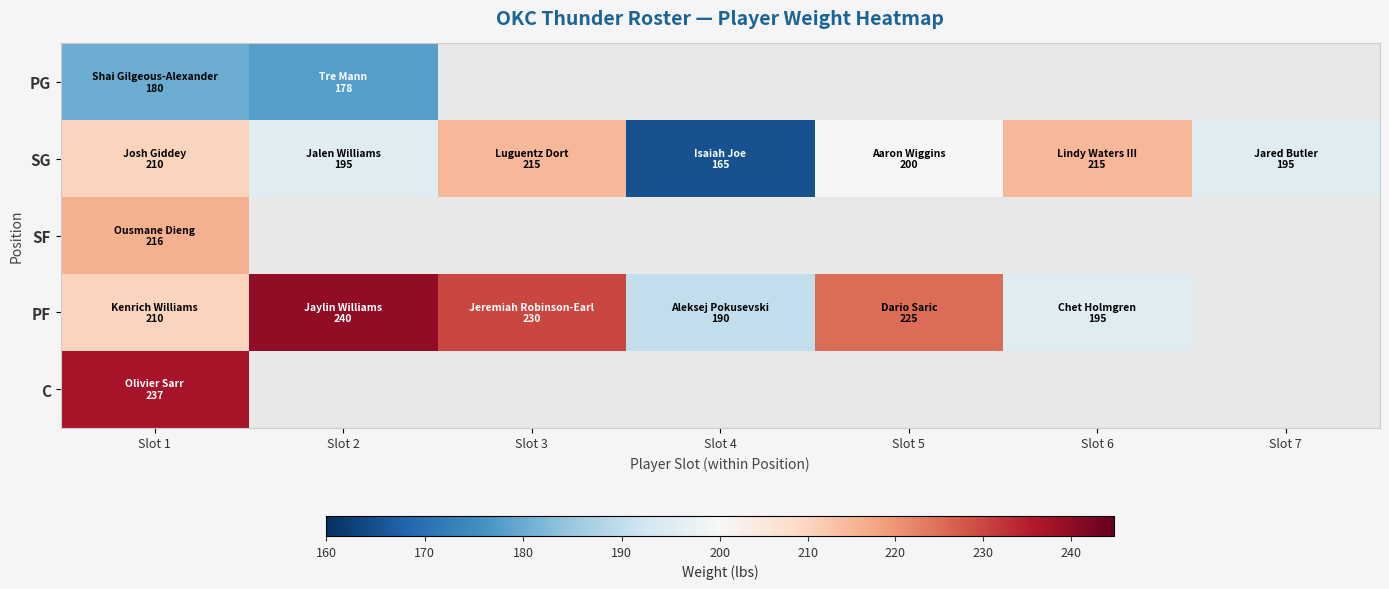

Rank the series by their maximum value, from highest to lowest.

PF, C, SF, SG, PG